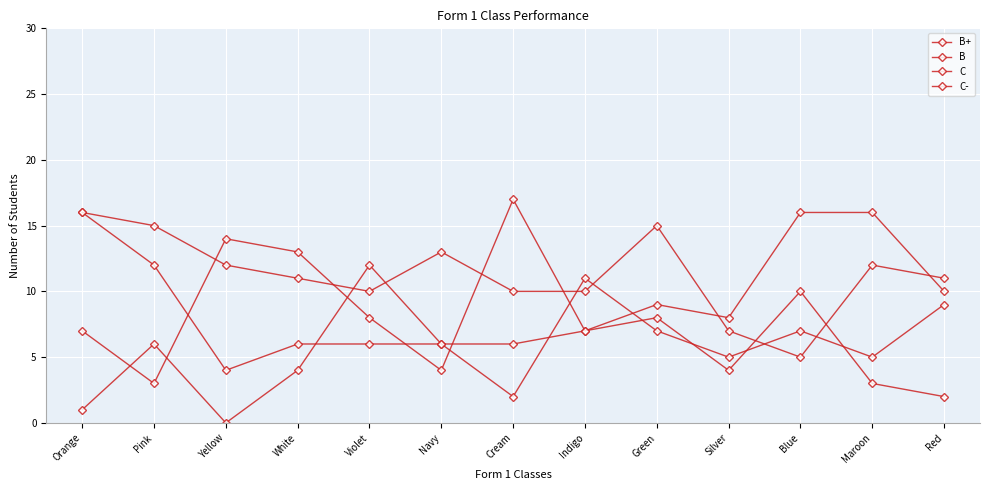

Is it true that C equals 9 at Green?

True